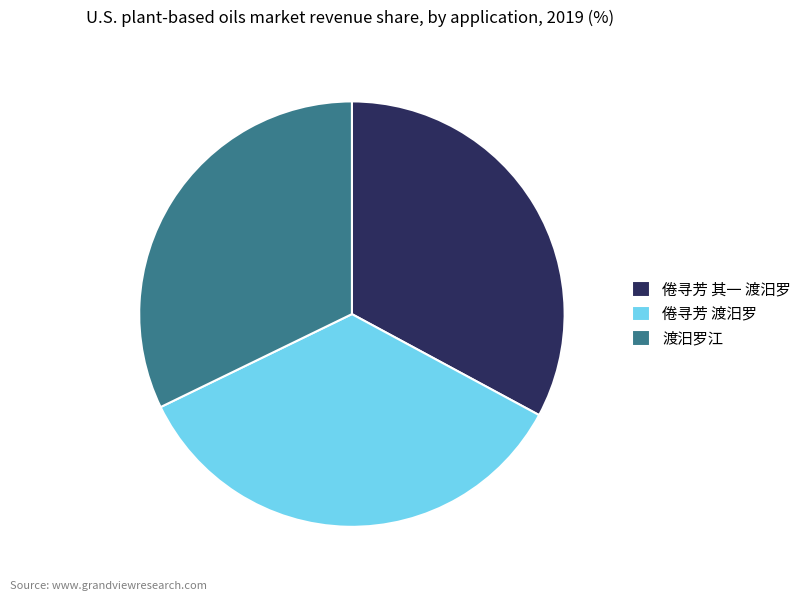

Is there a majority slice in this chart?

No